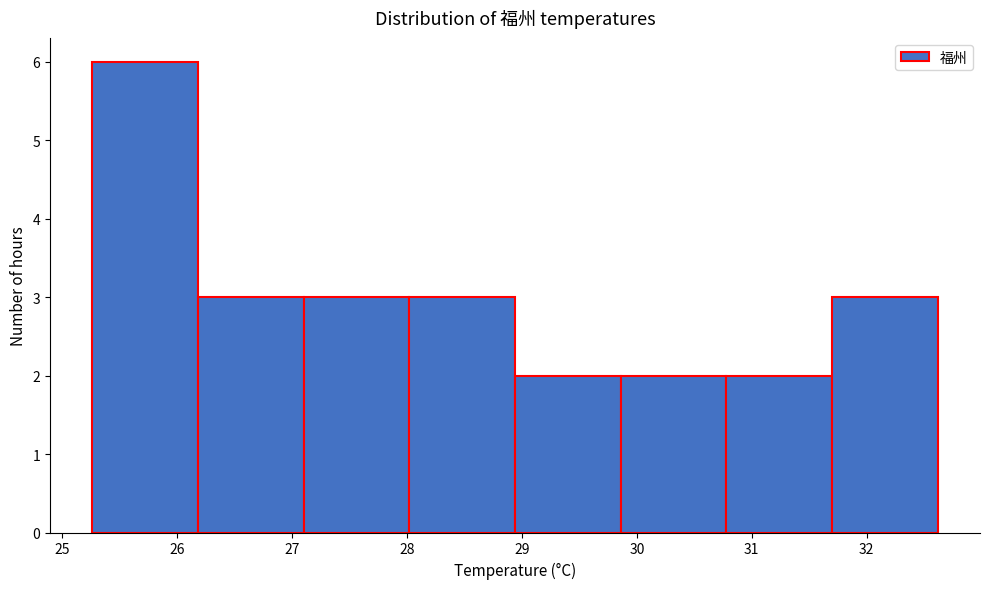

Over which range of the x-axis is the bar tallest?

25.3 to 26.2